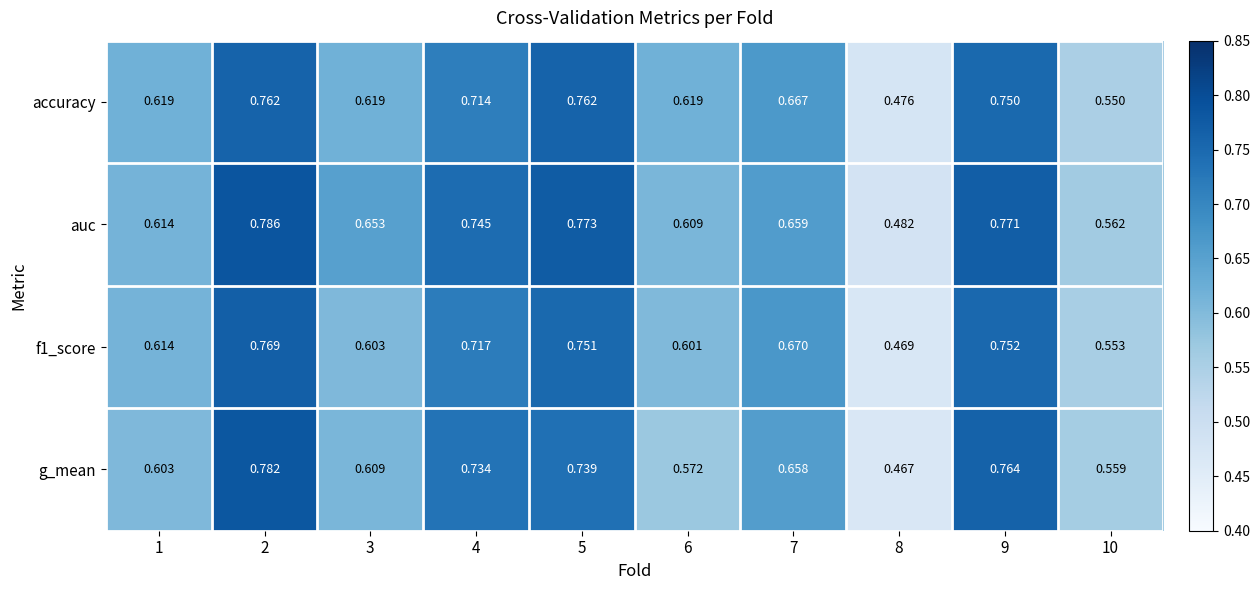

Between 4 and 8, which series saw the biggest shift?

g_mean